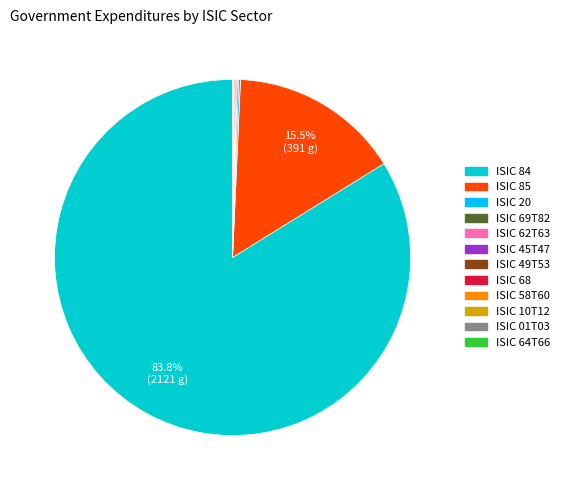

Is there a majority slice in this chart?

Yes